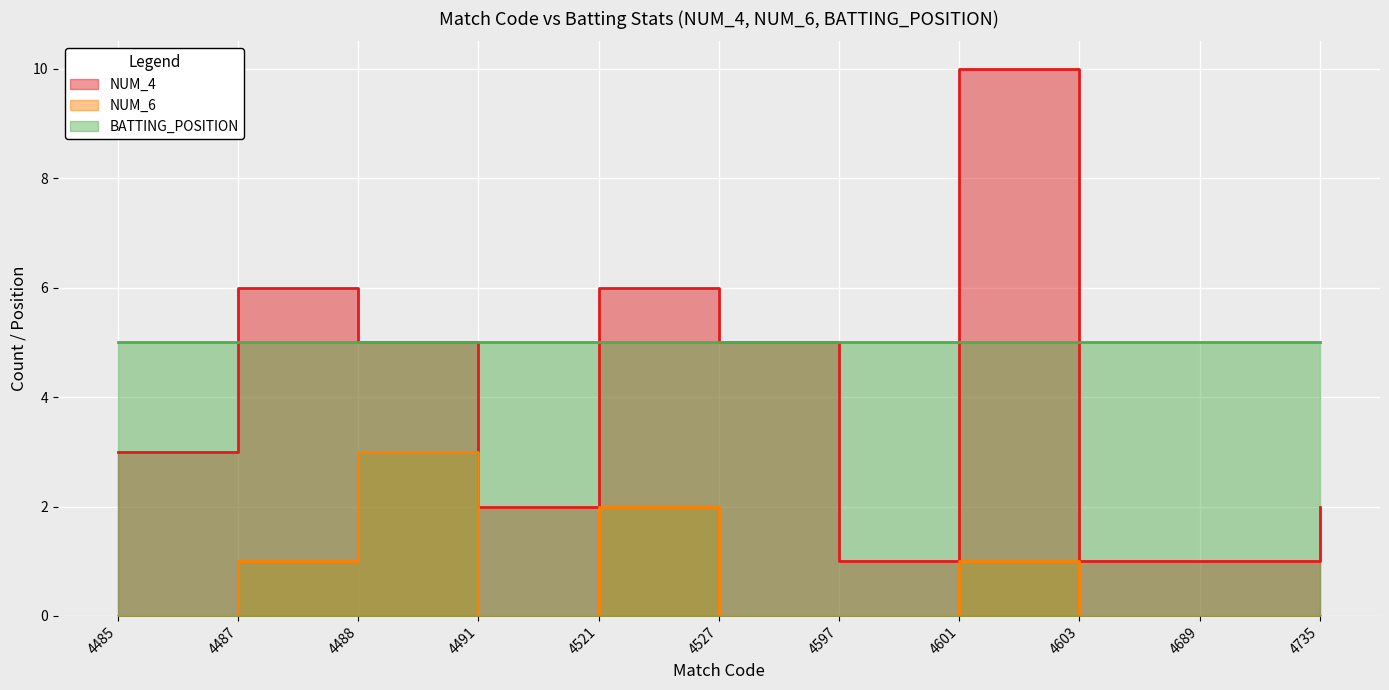

What is the difference between the highest and lowest values at 4527?

5